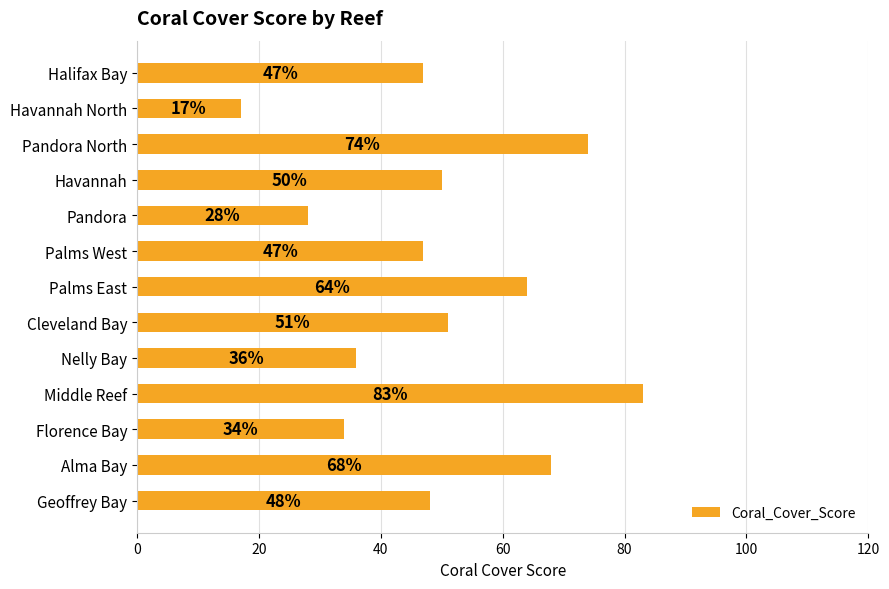

Reading bottom to top, extract all data points from this chart.

48	68	34	83	36	51	64	47	28	50	74	17	47